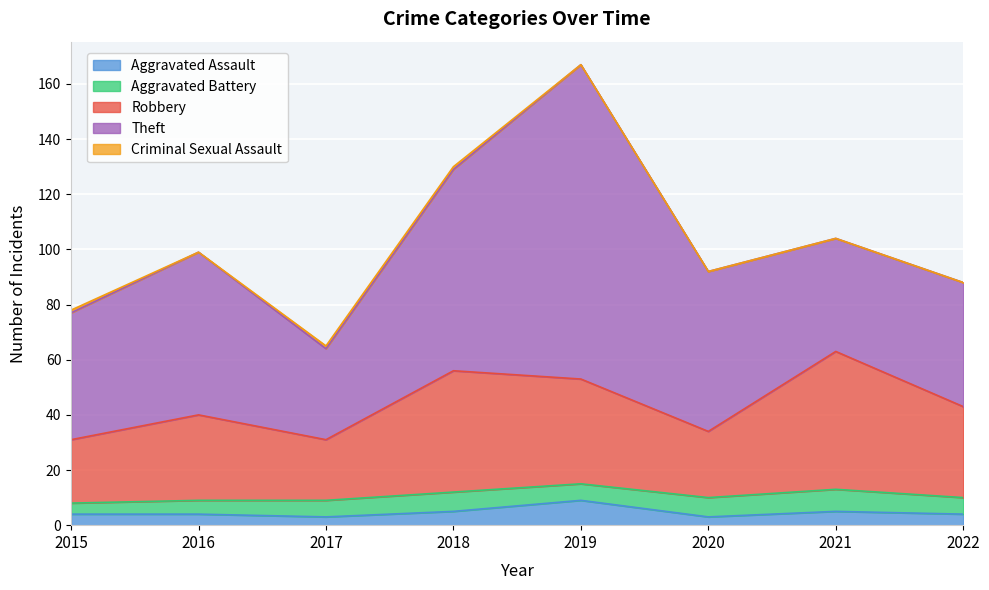

What is the average value of the Theft series?

59